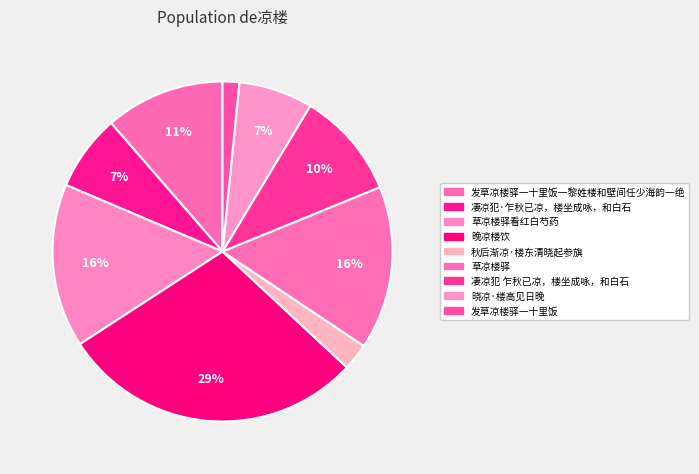

Rank the categories by value from highest to lowest.

晚凉楼饮, 草凉楼驿看红白芍药, 草凉楼驿, 发草凉楼驿一十里饭一黎姓楼和壁间任少海韵一绝, 凄凉犯 乍秋已凉，楼坐成咏，和白石, 凄凉犯·乍秋已凉，楼坐成咏，和白石, 晓凉·楼高见日晚, 秋后渐凉·楼东清晓起参旗, 发草凉楼驿一十里饭